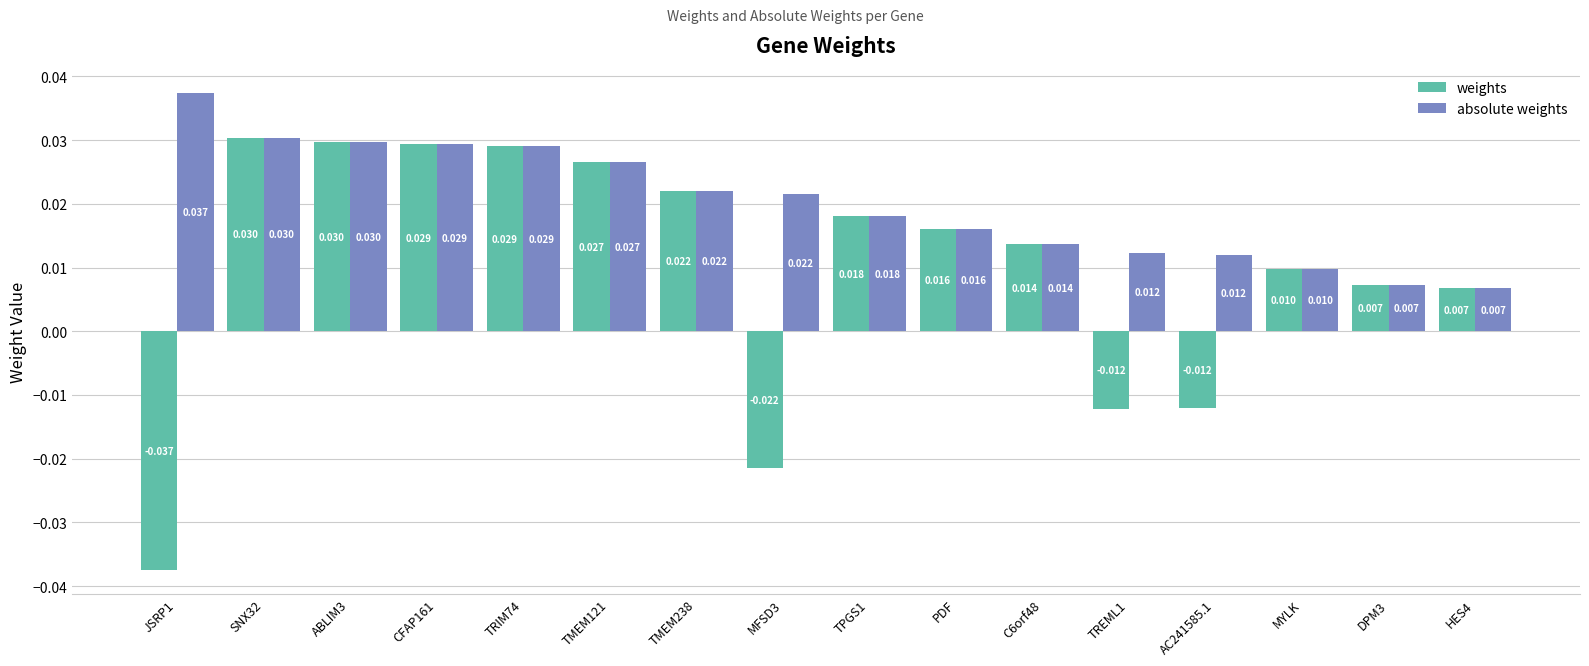

What is the label of the 15th bar from the left?

DPM3